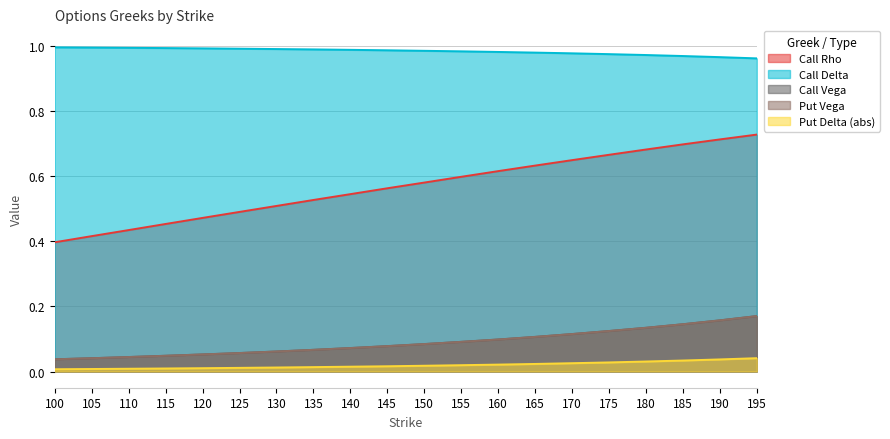

Count the number of data series in this chart.

5